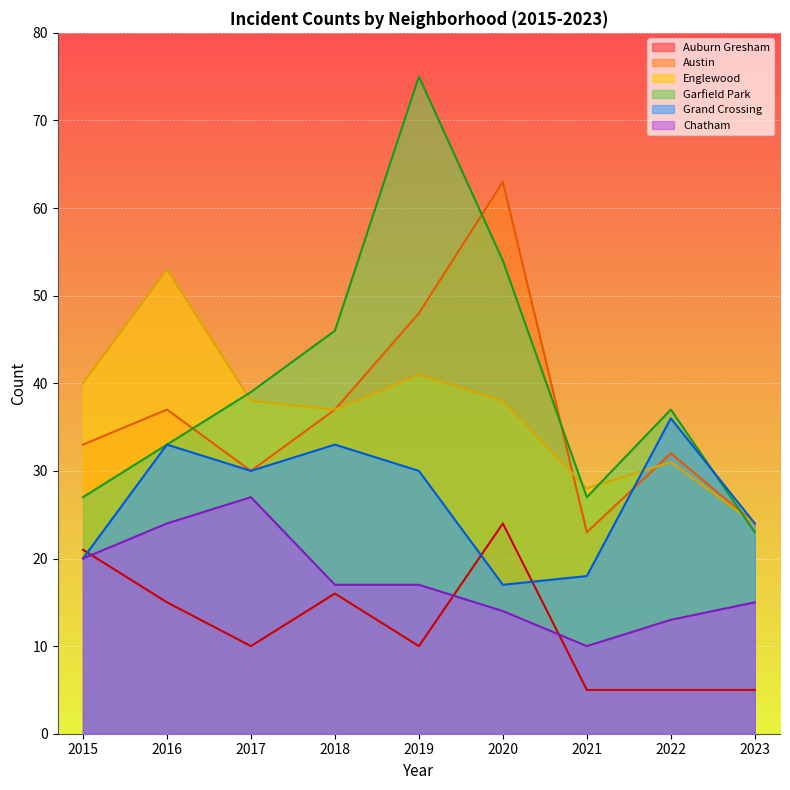

Is it true that Englewood equals 60 at 2015?

False